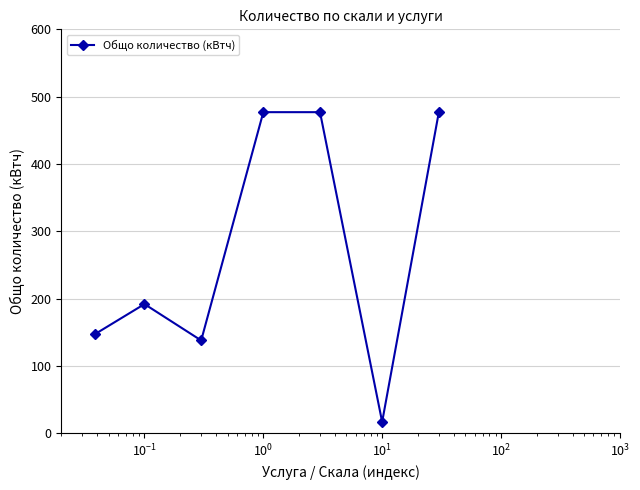

How many interior local valleys (lower than both neighbors) does the data have?

2